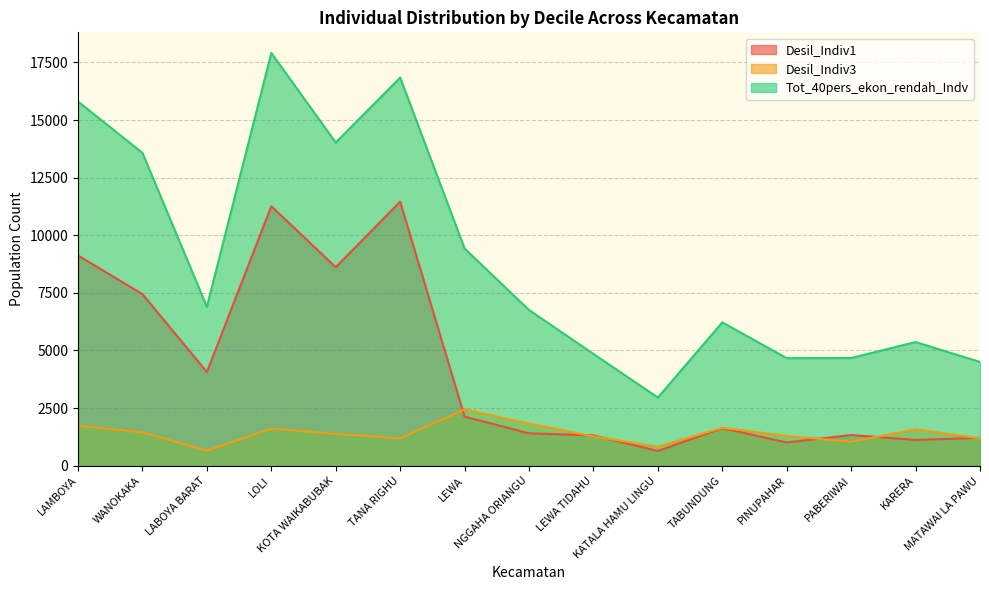

At which category is the sum across all series the highest?

LOLI